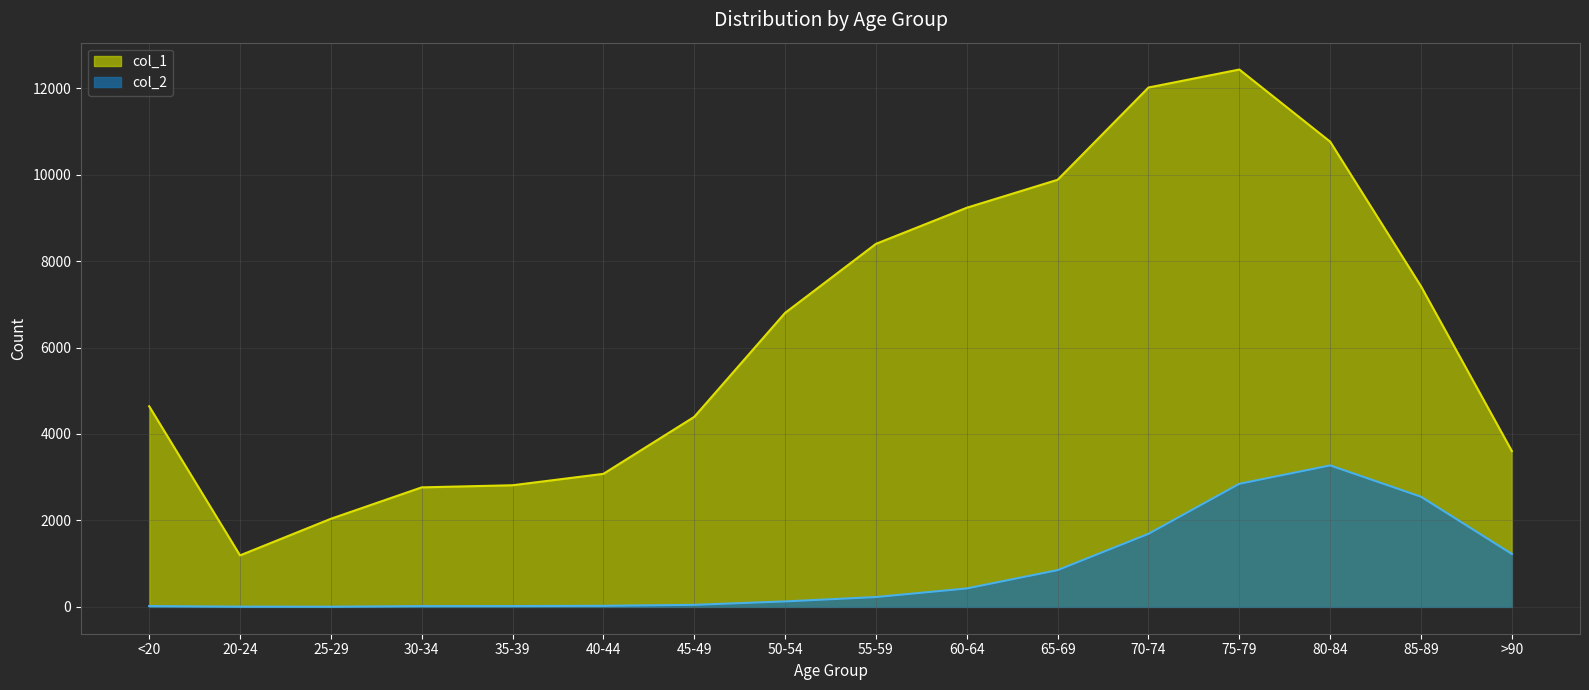

Where is the first local maximum for col_2?

80-84